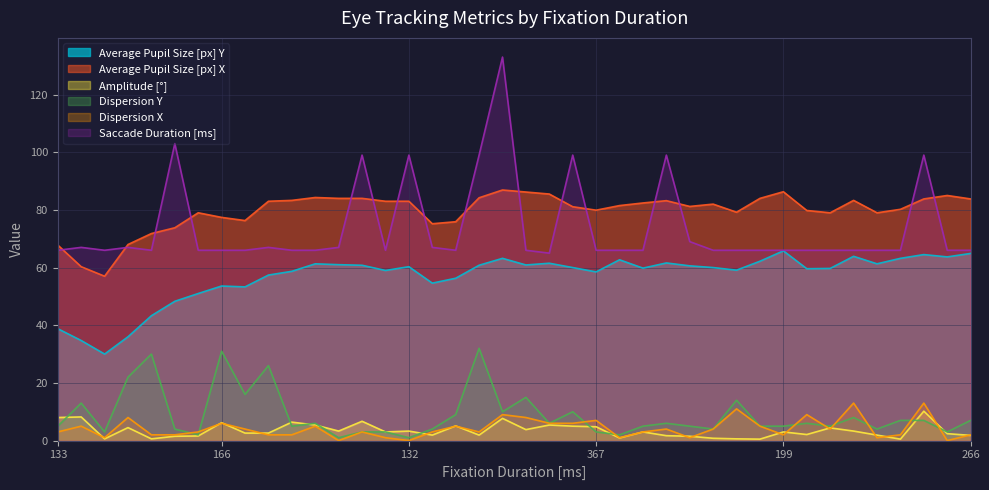

Which series changed the most between 133 and 166?

Dispersion Y